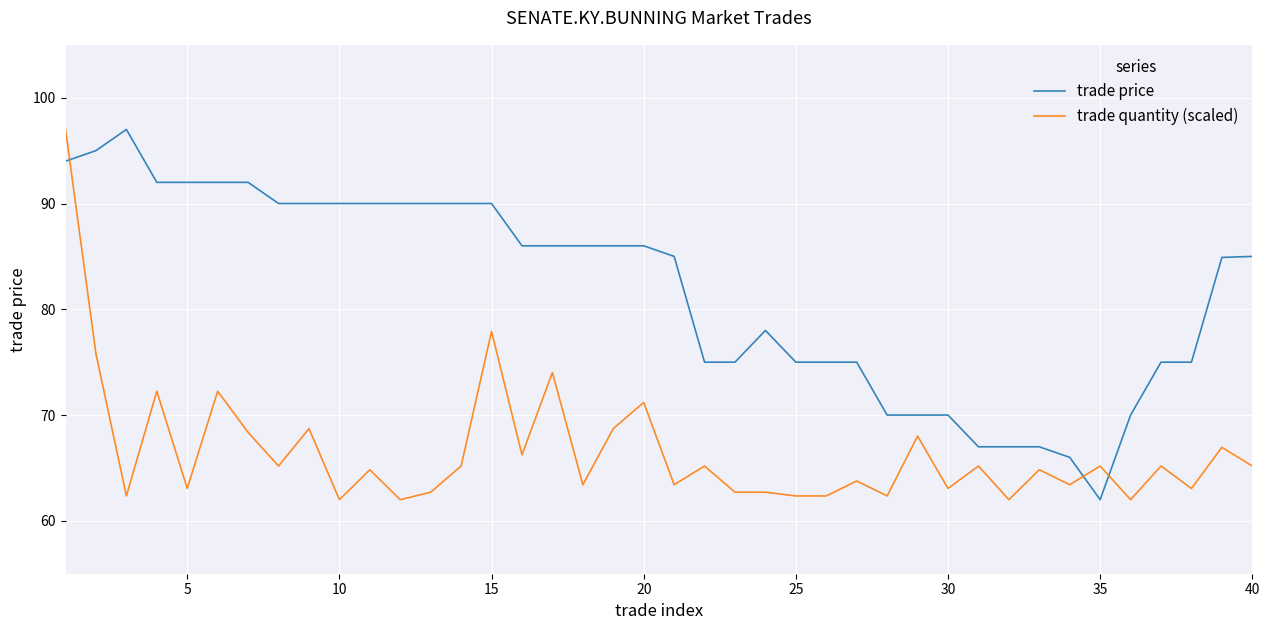

What is the difference between the second highest and minimum values in the trade quantity (scaled) series?

15.9